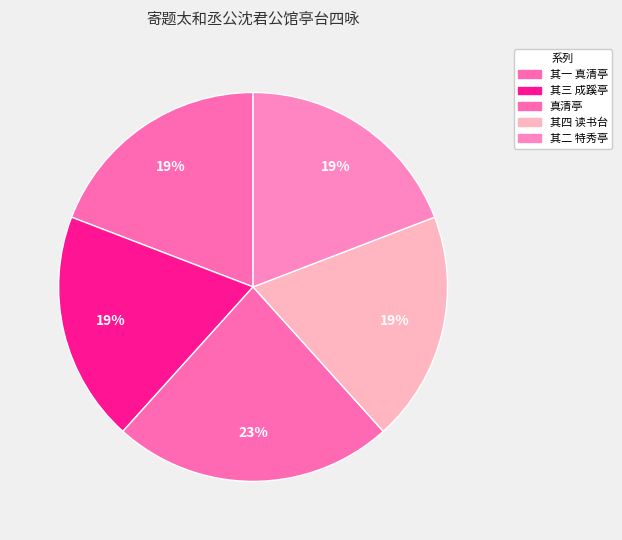

How many slices are in this pie chart?

5